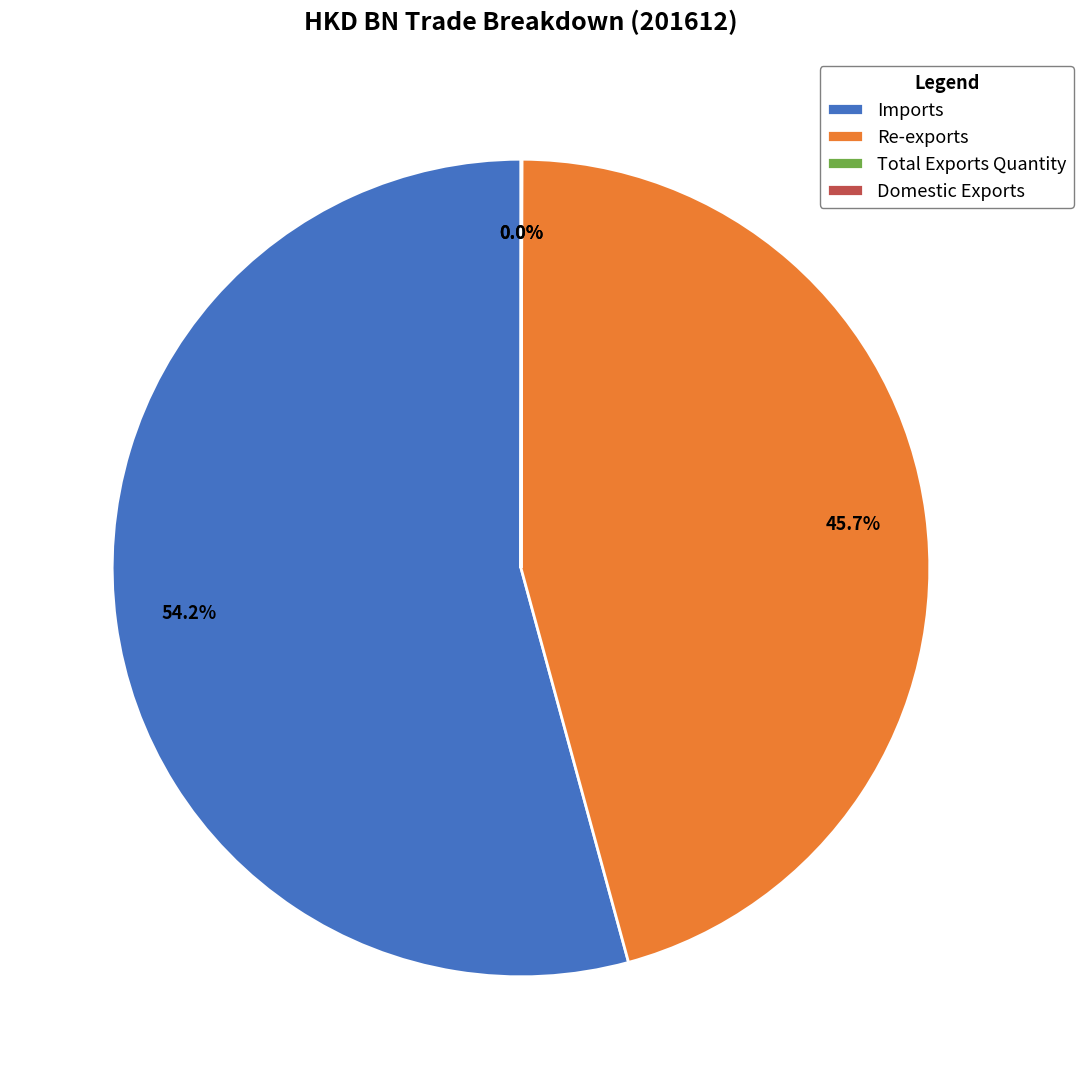

Which slice is the largest?

Imports